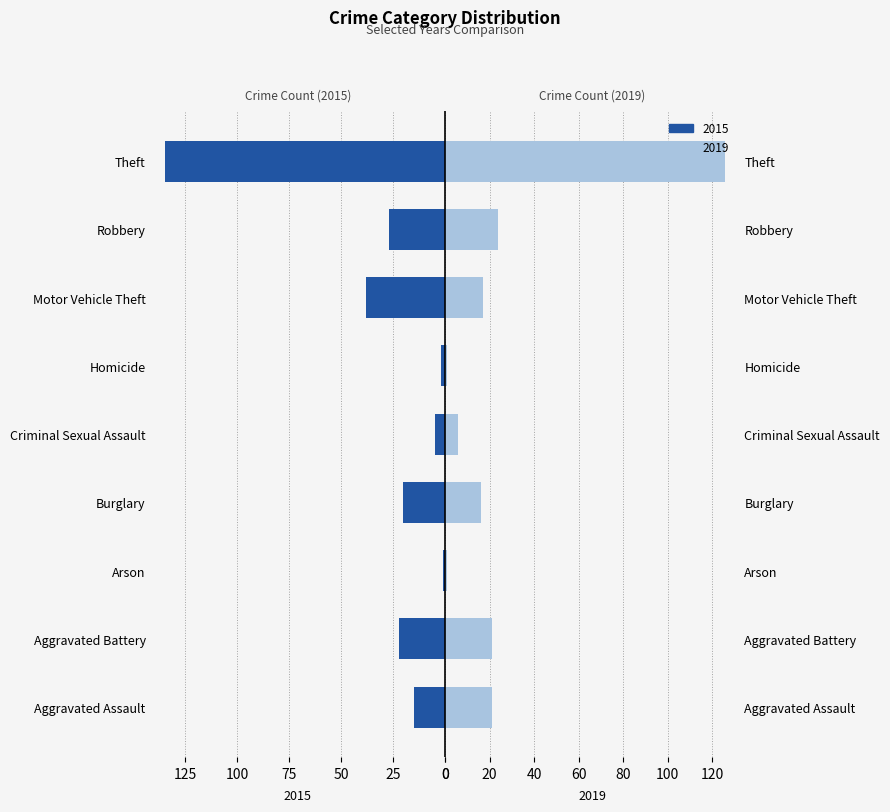

Which series has the largest range (max minus min)?

2015